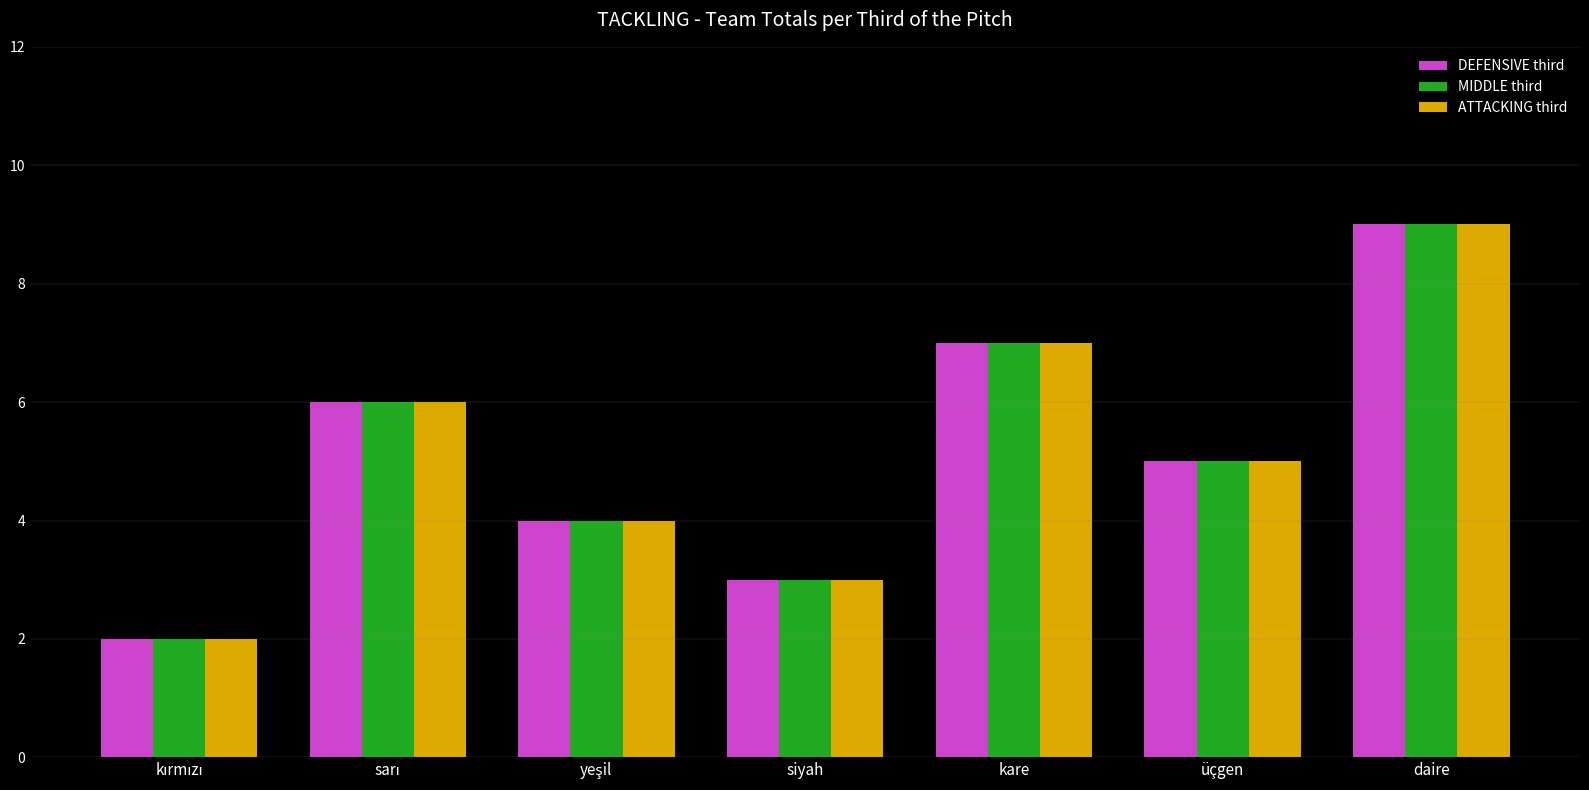

What is the average value of the ATTACKING third series?

5